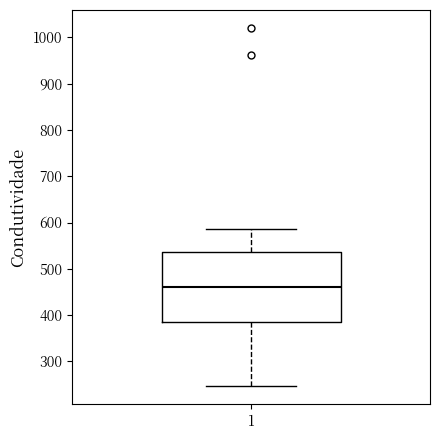

Read this box plot against the y-axis: the position of the median line, the range covered by the box, and the ends of both whiskers. The values are not printed on the chart, so give them approximately, as read against the axis.

median 460, box 390 to 540, whiskers 250 to 590